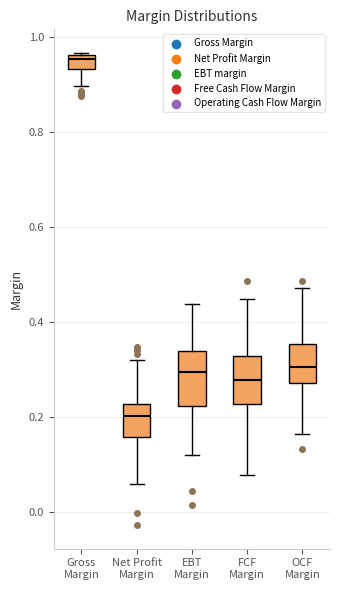

Where does the lower whisker of the box for Gross Margin end on the y-axis? The values are not printed on the chart, so give them approximately, as read against the axis.

0.90